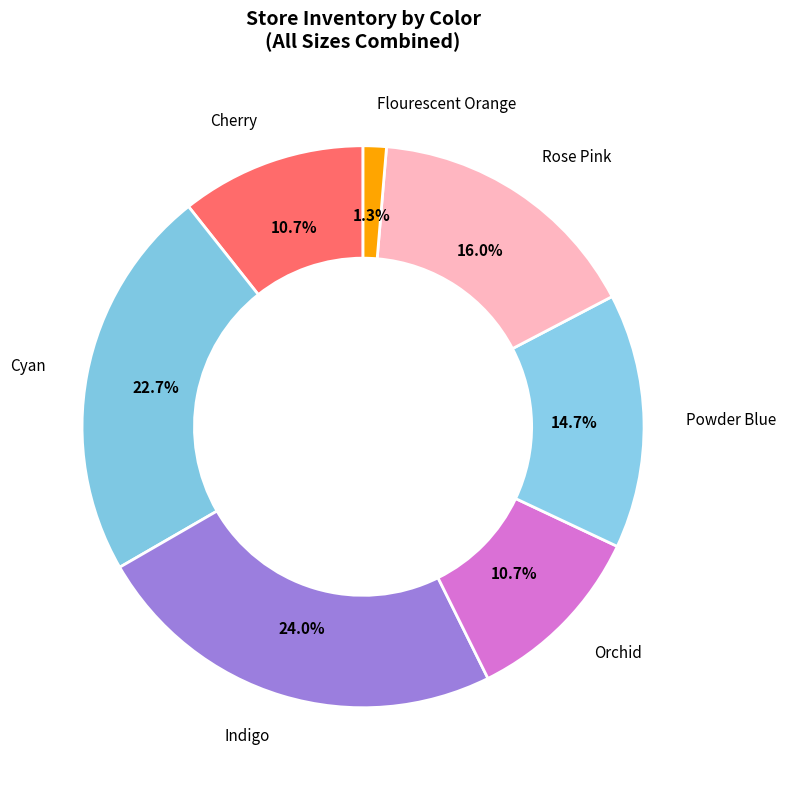

How many slices are in this pie chart?

7